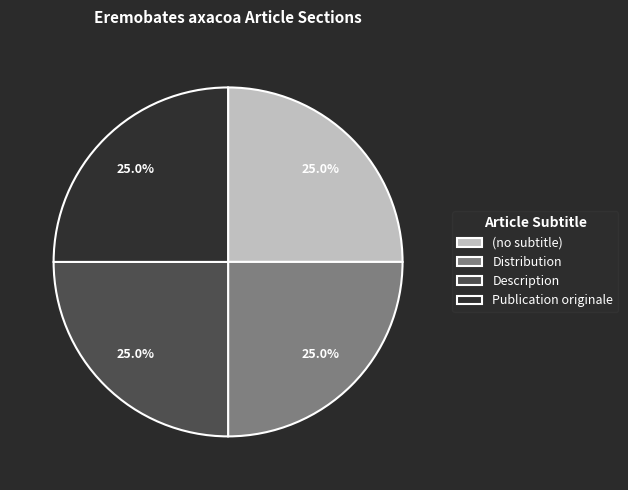

To the nearest percent, what is the difference between the Distribution and Publication originale slice percentages?

0%